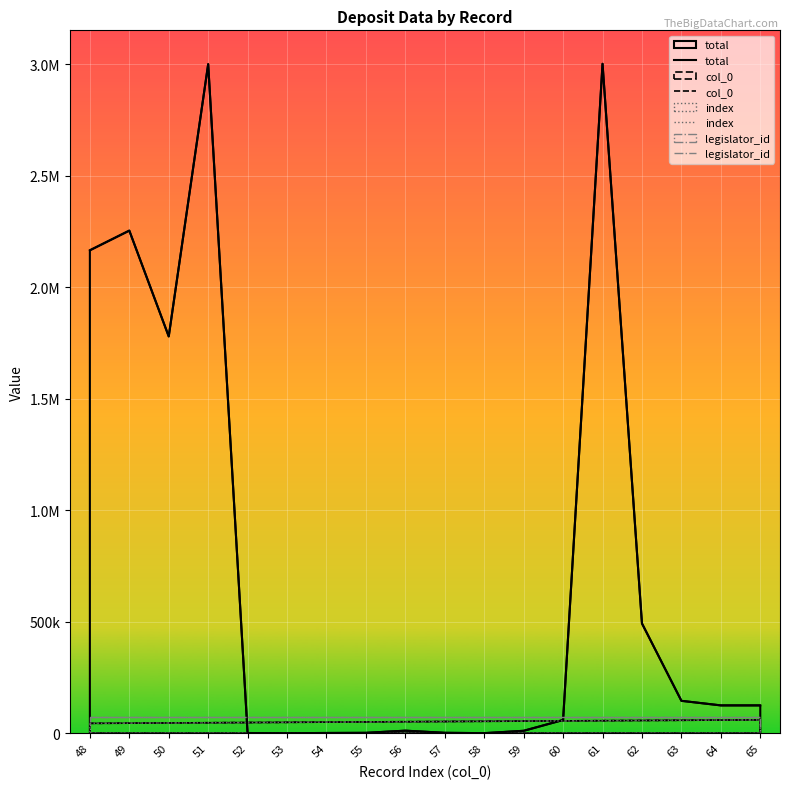

Which series has the widest spread of values?

total